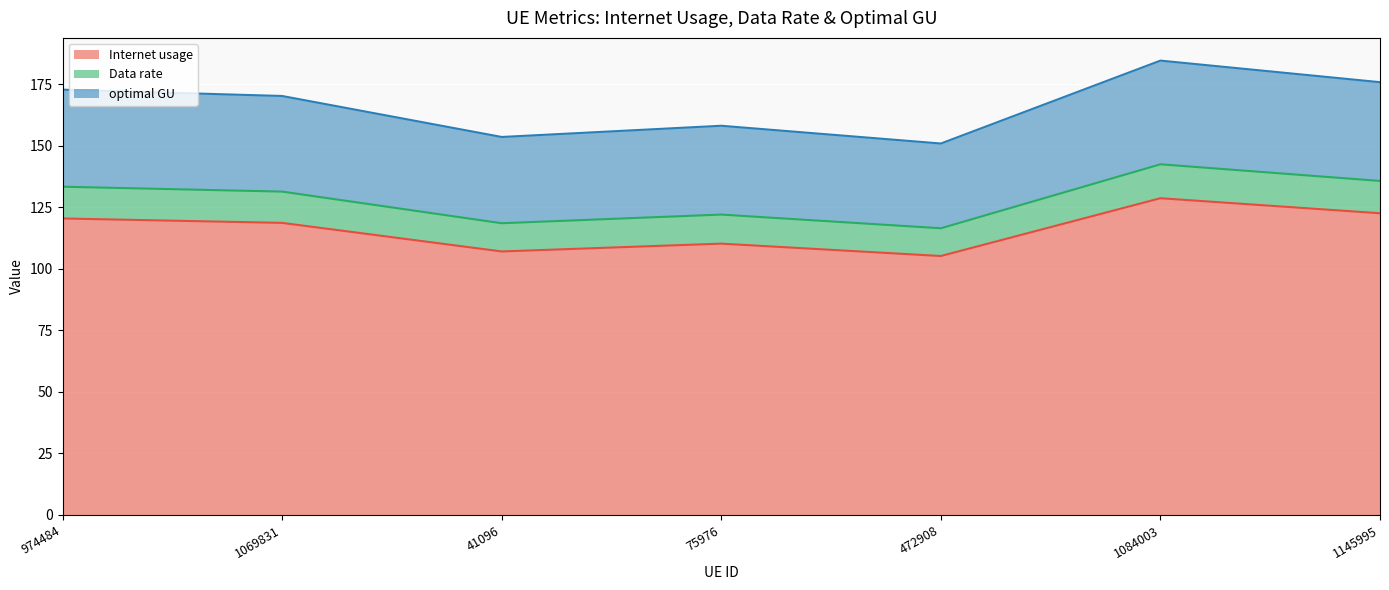

List the series in order of their peak value, lowest first.

Internet usage, Data rate, optimal GU